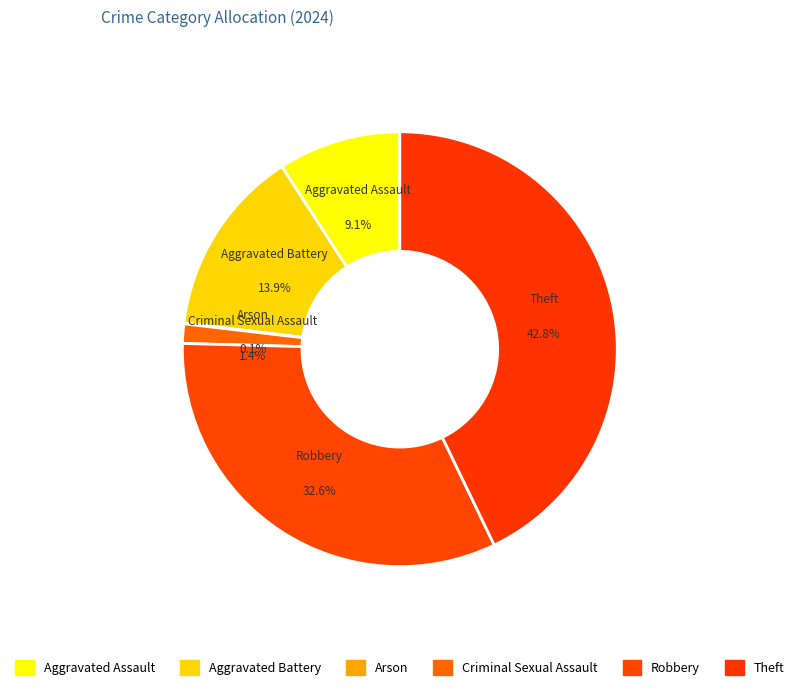

How many segments does this pie chart have?

6